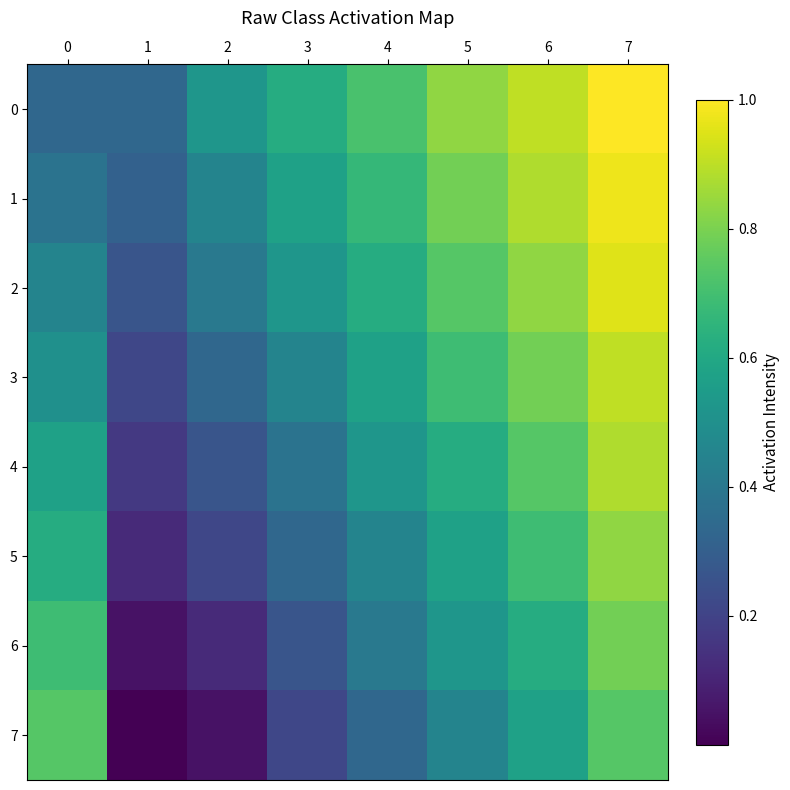

At which category does the chart reach its peak across all series?

7